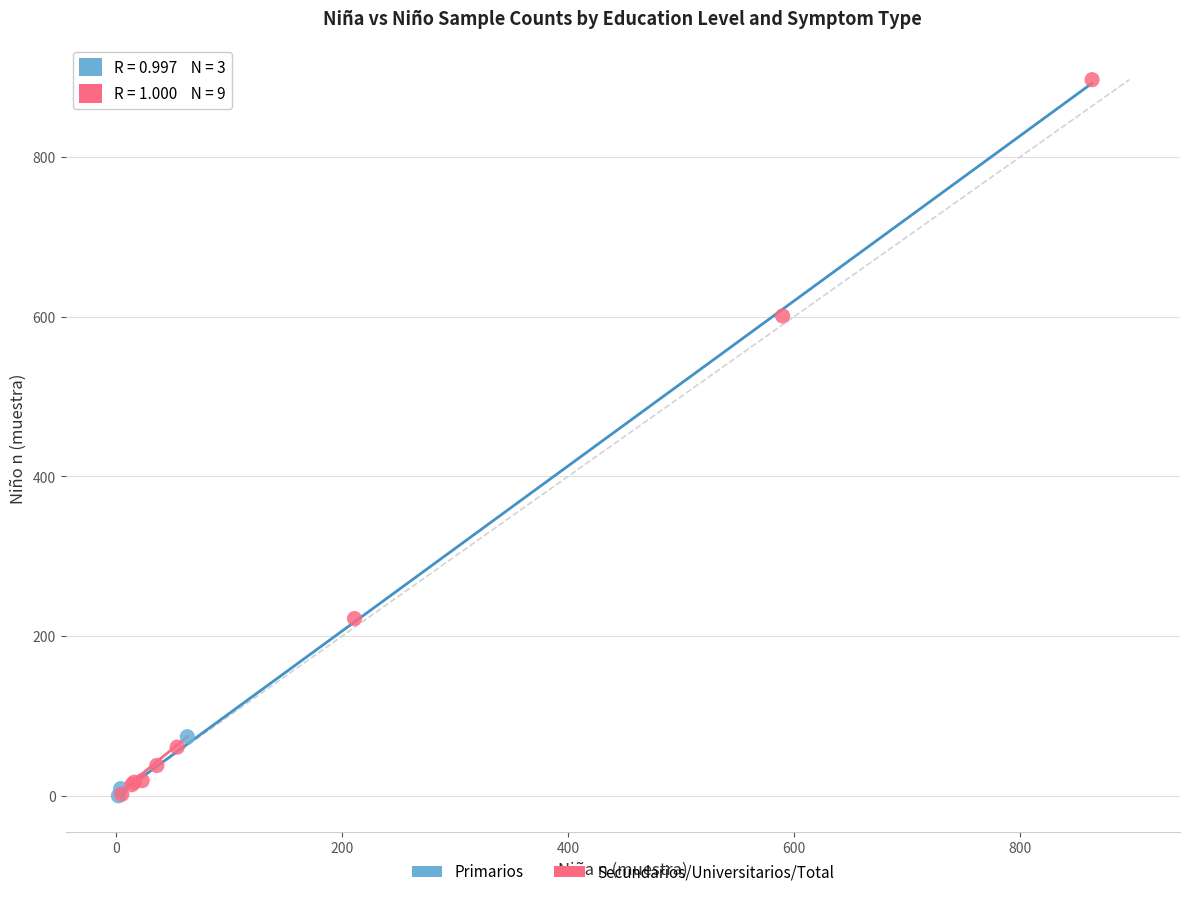

What are all the series names shown in the legend?

Primarios, Secundarios/Universitarios/Total